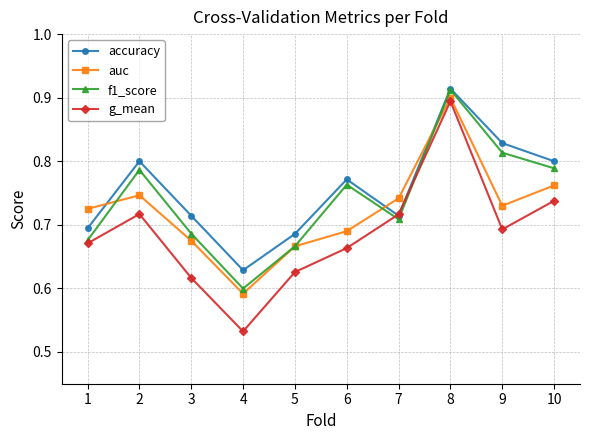

True or false: auc and g_mean intersect in this chart.

False